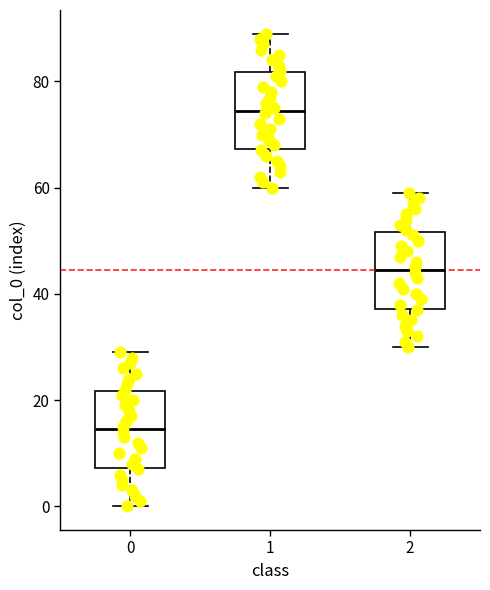

Reading left to right, transcribe this box plot: for each box, give where its median line is, the range the box spans, and where its two whiskers end, as read against the y-axis. The values are not printed on the chart, so give them approximately, as read against the axis.

0: median 14, box 8 to 22, whiskers 0 to 30
1: median 74, box 68 to 82, whiskers 60 to 90
2: median 44, box 38 to 52, whiskers 30 to 60